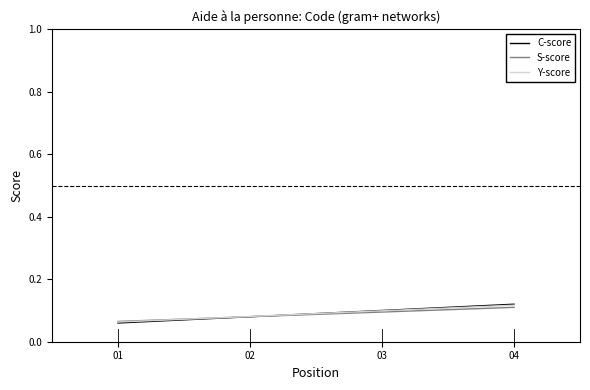

The Y-score series shows 0.1 at 04. True or false?

True